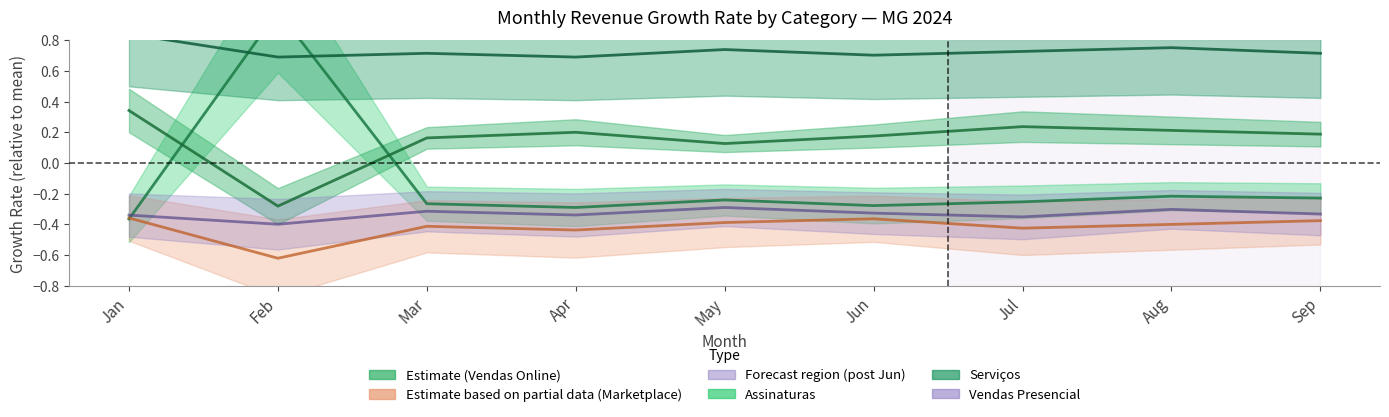

Where is the first local minimum for Vendas Online?

Feb